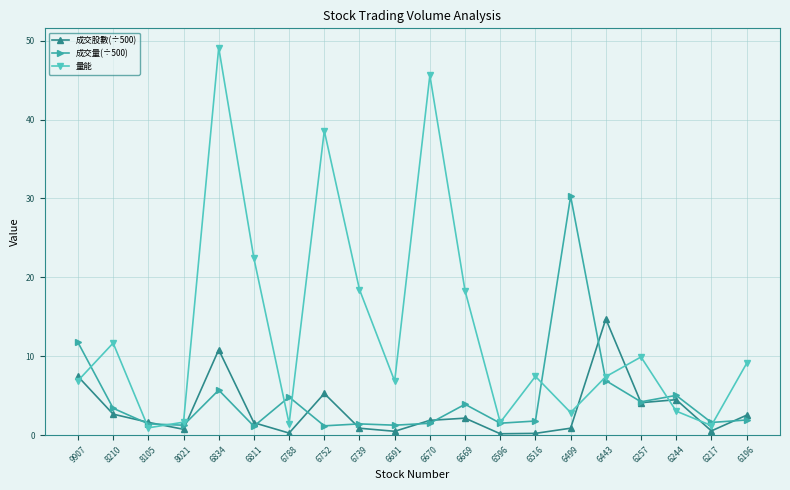

After their last crossing, which series has the higher values: 成交量(÷500) or 量能?

量能